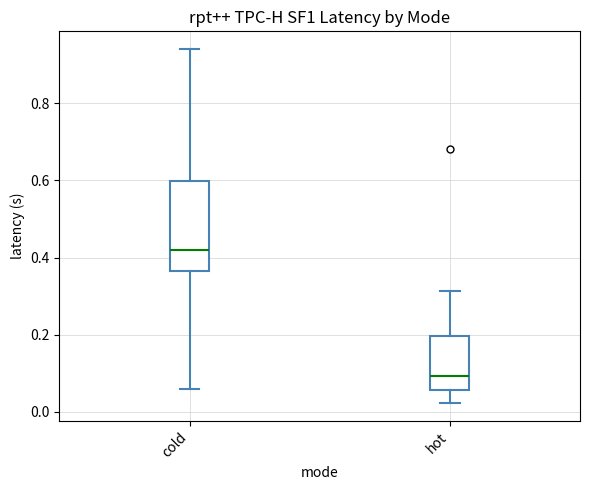

Reading left to right, read every box against the y-axis: the position of its median line, the range the box covers, and the ends of its whiskers. The values are not printed on the chart, so give them approximately, as read against the axis.

cold: median 0.42, box 0.36 to 0.60, whiskers 0.06 to 0.94
hot: median 0.10, box 0.06 to 0.20, whiskers 0.02 to 0.32